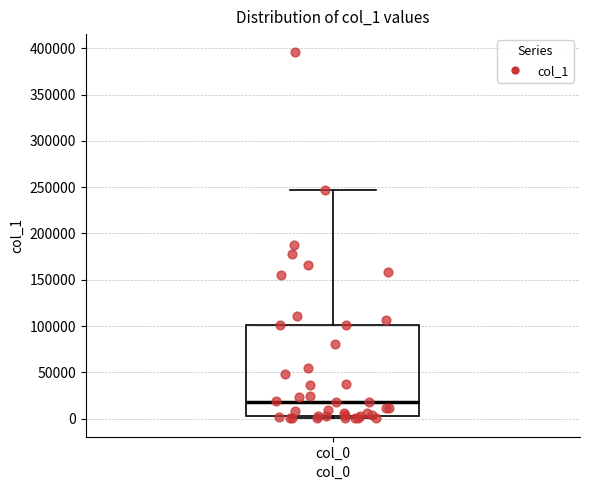

Where does the upper whisker of the box for col_0 end on the y-axis? The values are not printed on the chart, so give them approximately, as read against the axis.

245000